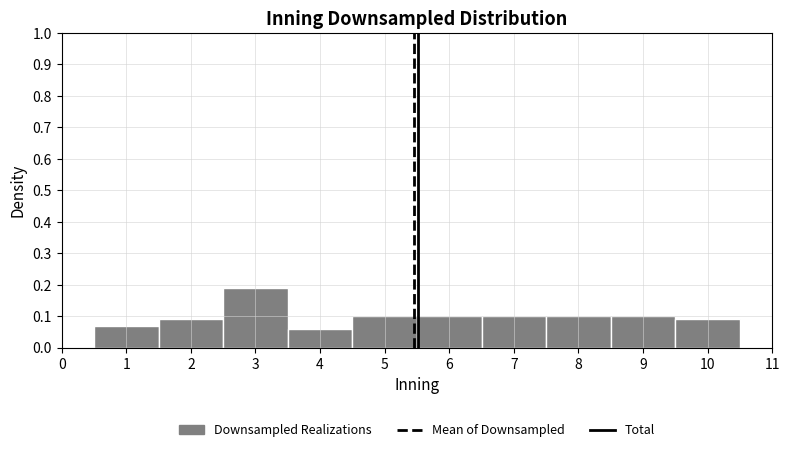

Over which range of the x-axis is the bar tallest?

2.5 to 3.5